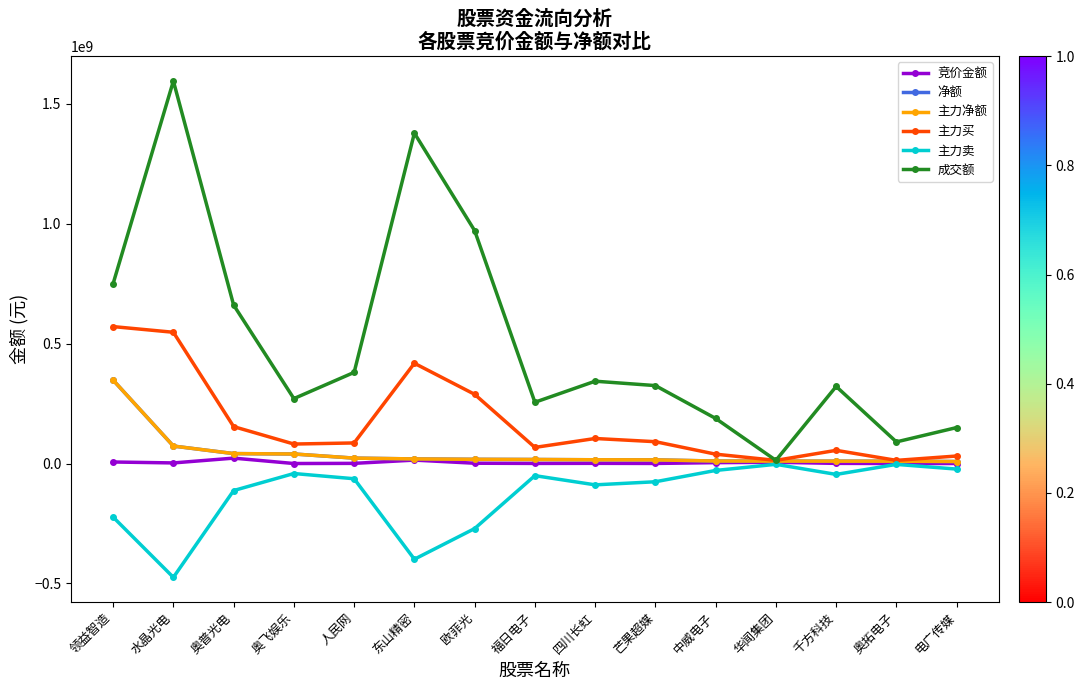

Is this an area chart (filled region under the line)?

No